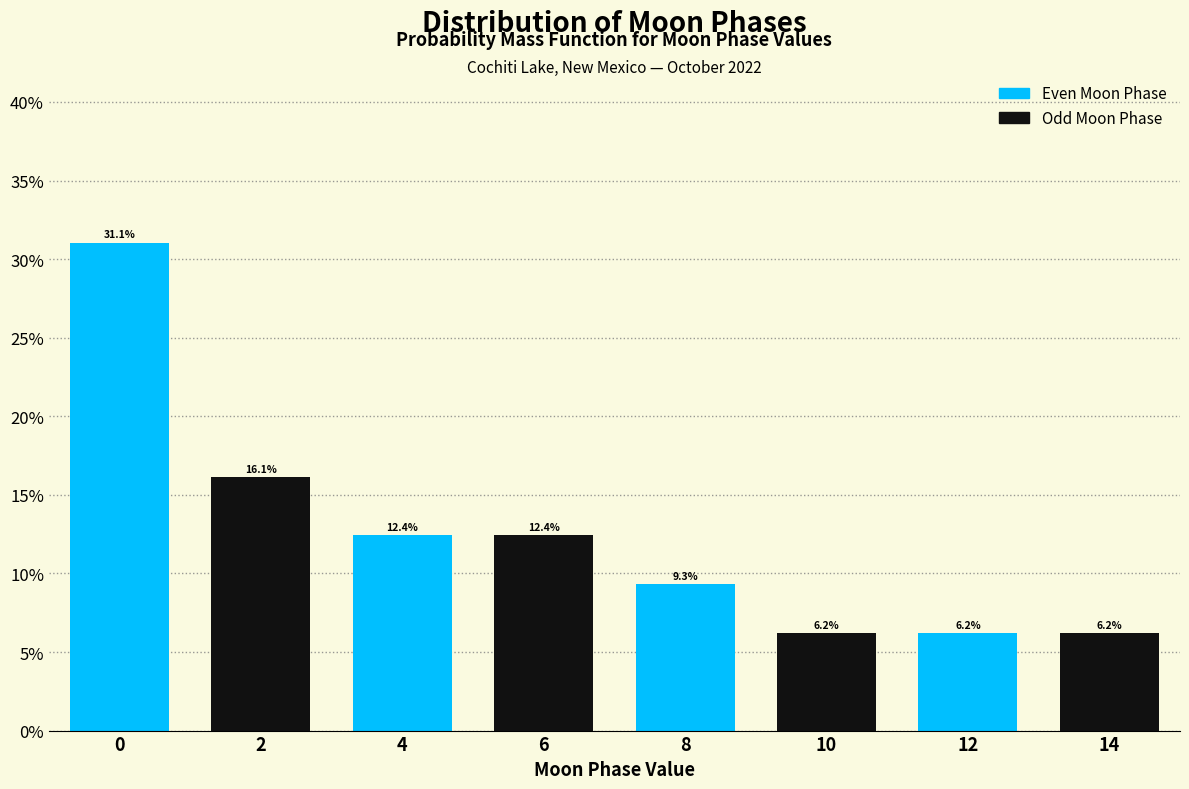

Reading left to right, list all the values displayed in this chart.

0=31.1	2=16.1	4=12.4	6=12.4	8=9.3	10=6.2	12=6.2	14=6.2